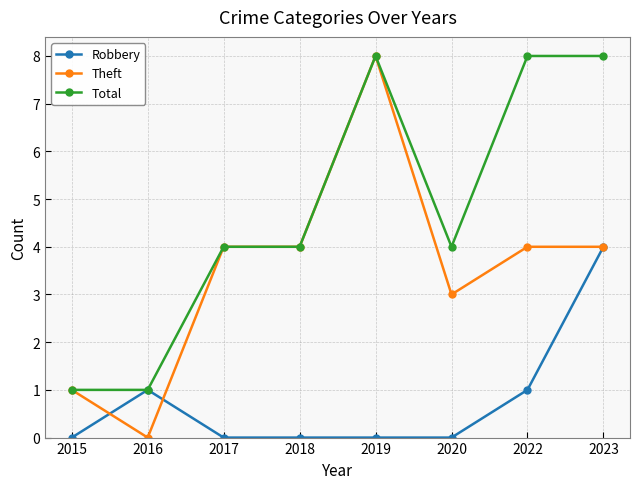

The value of Theft at 2019 is 8. True or false?

True